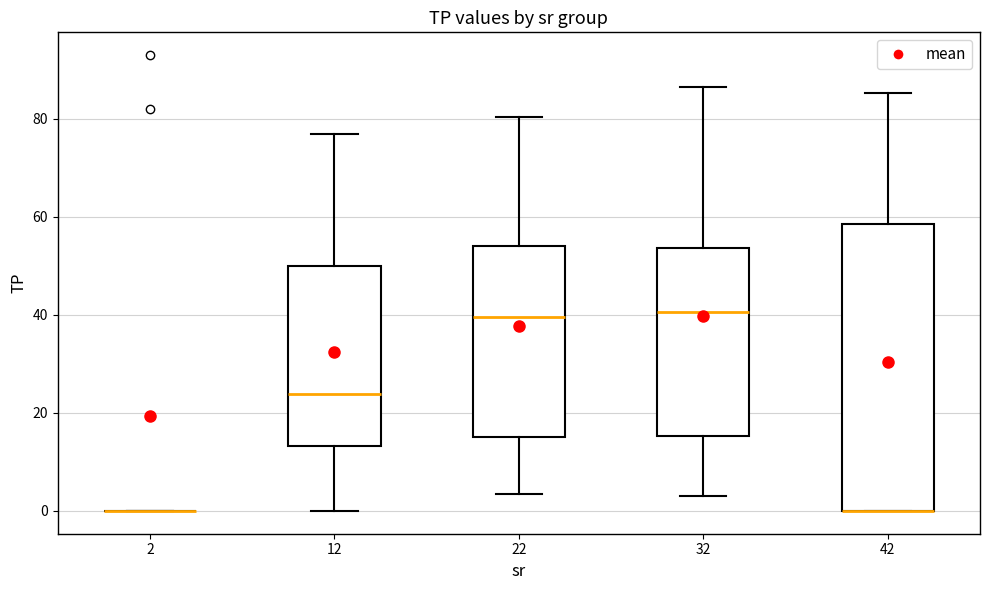

Where does the median line of the box at x = 32 sit on the y-axis? The values are not printed on the chart, so give them approximately, as read against the axis.

40